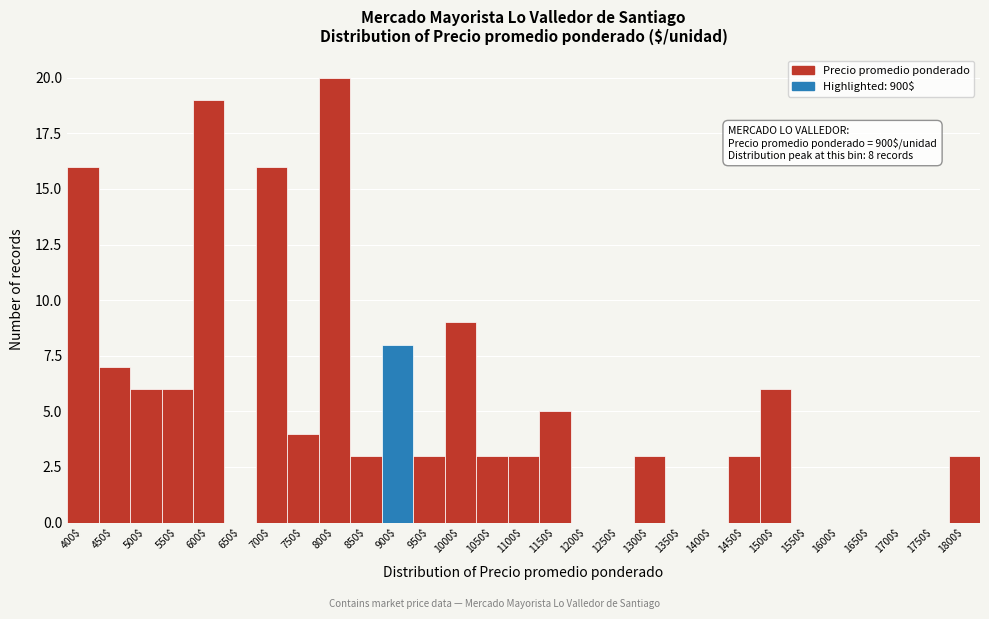

What value does the data have at 500$?

6